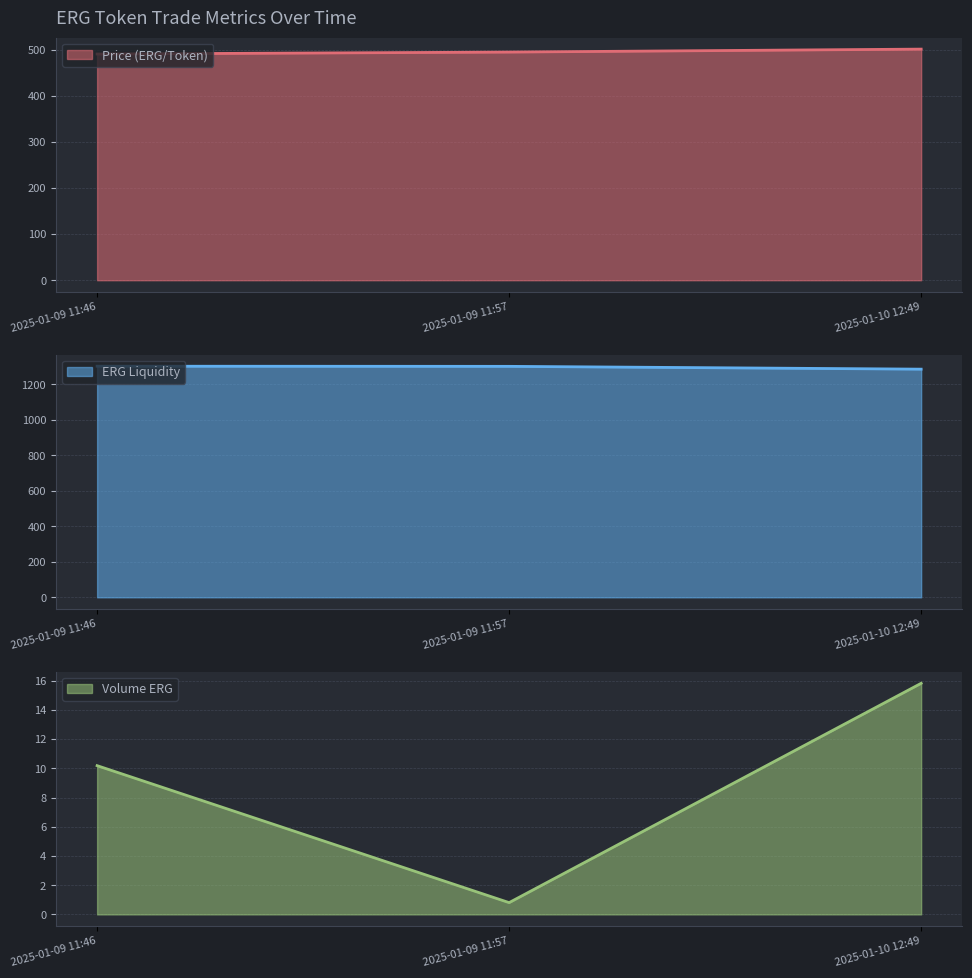

Does the chart display data point markers on the line(s)?

No